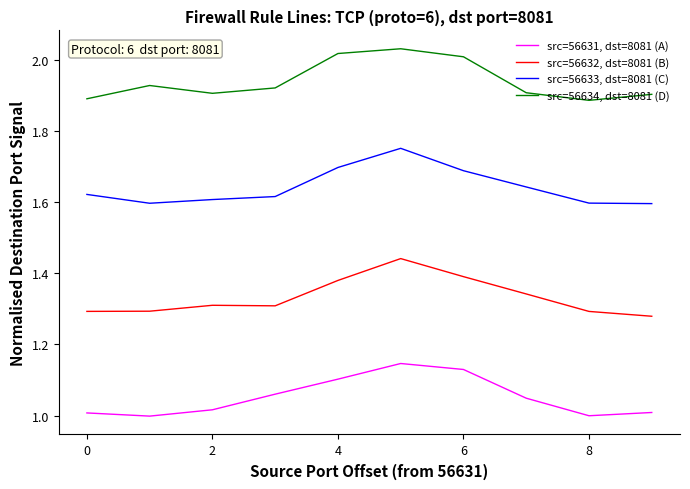

True or false: src=56632, dst=8081 (B) and src=56633, dst=8081 (C) intersect in this chart.

False